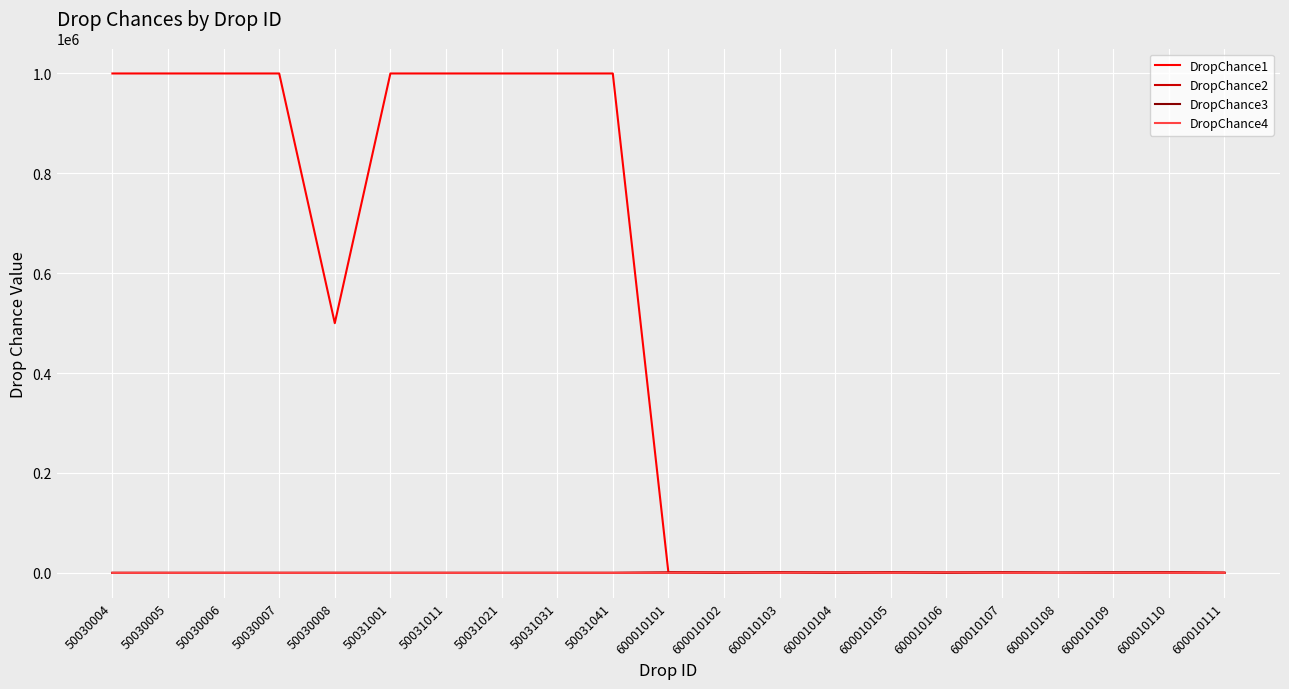

What value does the DropChance2 series have at 600010106?

83